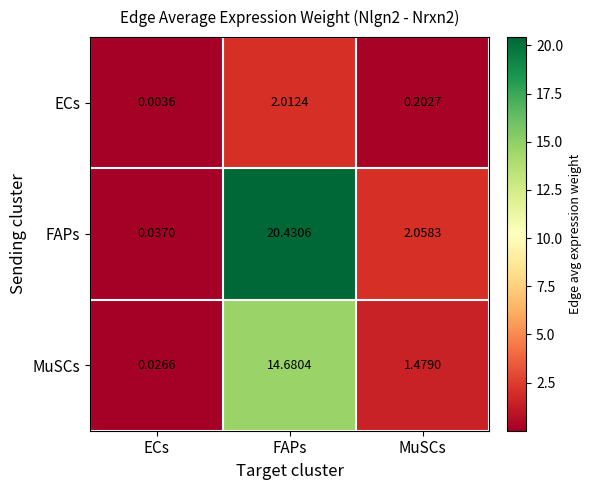

List the series in order of their overall mean, highest first.

FAPs, MuSCs, ECs